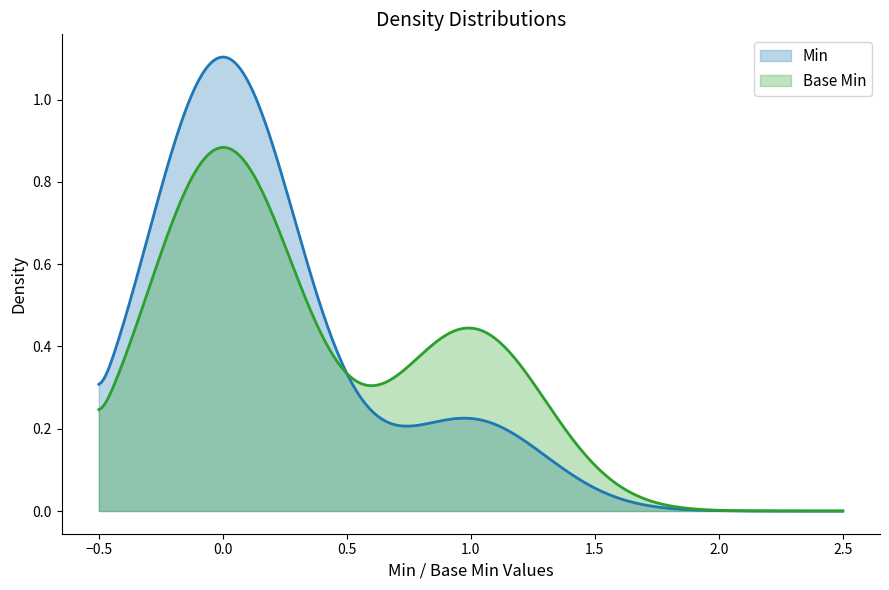

Which series has the widest spread of values?

Min